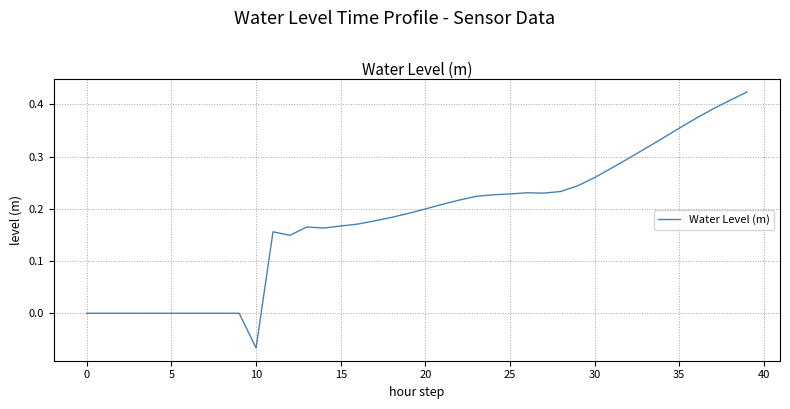

How many lines are shown in the chart?

1